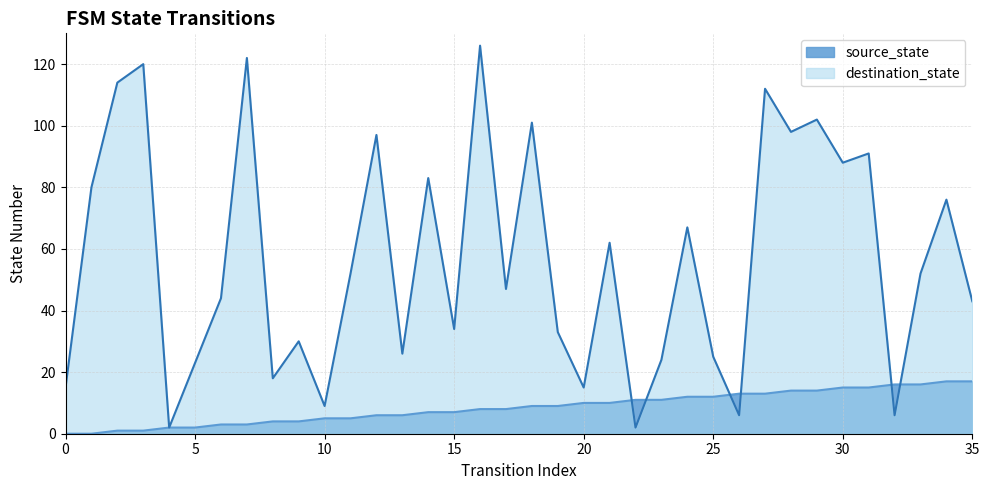

How many values in the source_state series are below 9?

18